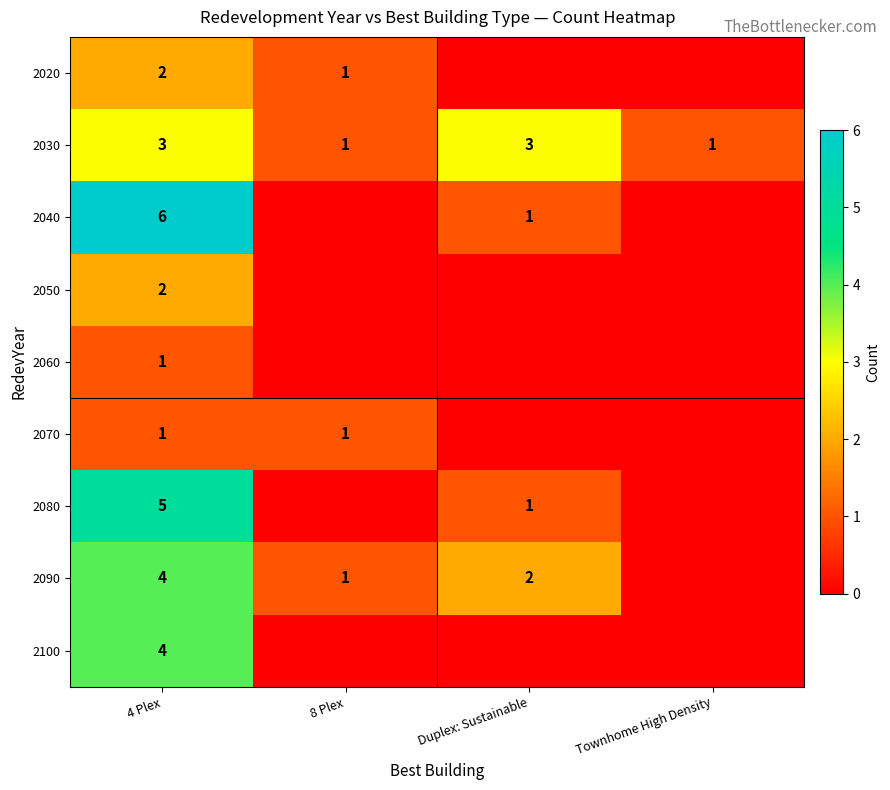

The 2040 series shows 3 at 4 Plex. True or false?

False